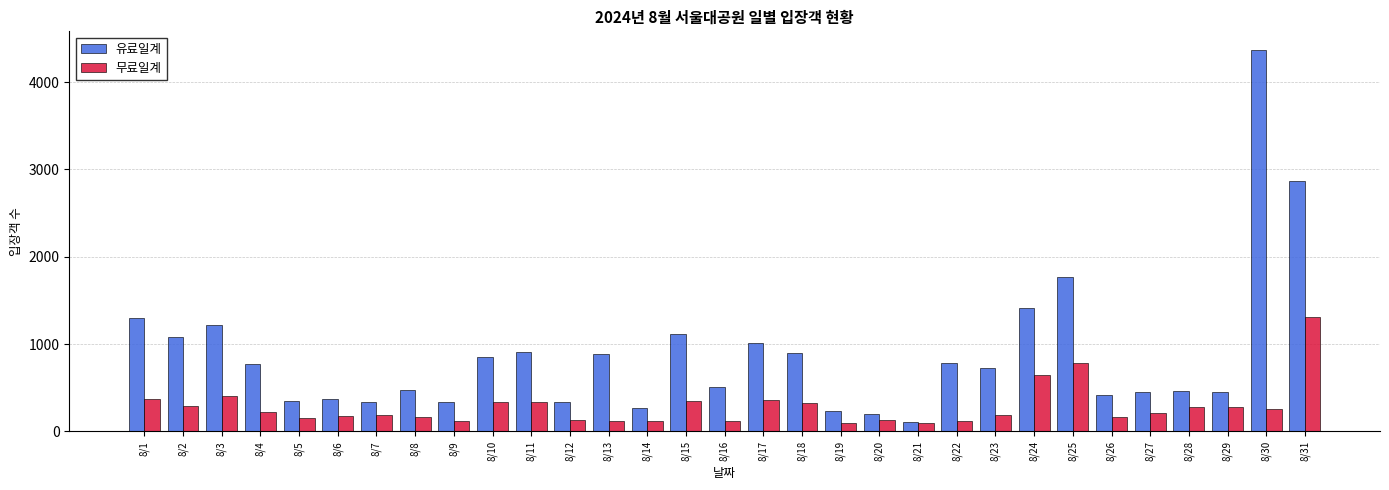

Count the number of categories in the chart.

31